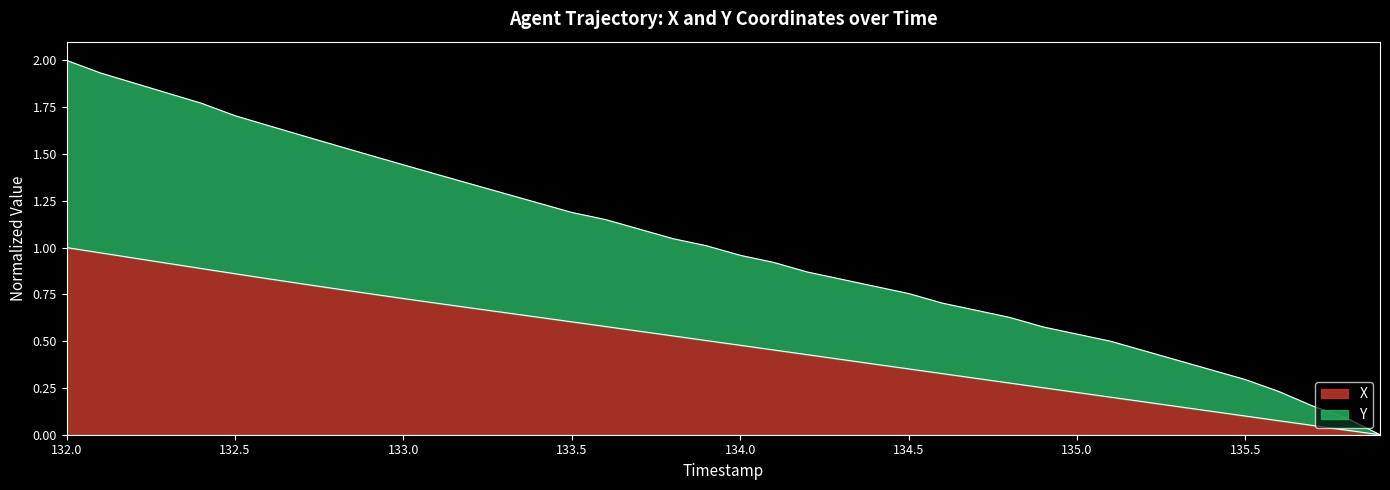

Reading left to right, list all the values displayed in this chart.

X: 132.0=1.0	132.1=1.0	132.2=0.9	132.3=0.9	132.4=0.9	132.5=0.9	132.6=0.8	132.7=0.8	132.8=0.8	132.9=0.8	133.0=0.7	133.1=0.7	133.2=0.7	133.3=0.7	133.4=0.6	133.5=0.6	133.6=0.6	133.7=0.6	133.8=0.5	133.9=0.5	134.0=0.5	134.1=0.5	134.2=0.4	134.3=0.4	134.4=0.4	134.5=0.4	134.6=0.3	134.7=0.3	134.8=0.3	134.9=0.3	135.0=0.2	135.1=0.2	135.2=0.2	135.3=0.2	135.4=0.1	135.5=0.1	135.6=0.1	135.7=0.0	135.8=0.0	135.9=0.0
Y: 132.0=2.0	132.1=1.9	132.2=1.9	132.3=1.8	132.4=1.8	132.5=1.7	132.6=1.7	132.7=1.6	132.8=1.5	132.9=1.5	133.0=1.4	133.1=1.4	133.2=1.3	133.3=1.3	133.4=1.2	133.5=1.2	133.6=1.1	133.7=1.1	133.8=1.0	133.9=1.0	134.0=1.0	134.1=0.9	134.2=0.9	134.3=0.8	134.4=0.8	134.5=0.8	134.6=0.7	134.7=0.7	134.8=0.6	134.9=0.6	135.0=0.5	135.1=0.5	135.2=0.4	135.3=0.4	135.4=0.3	135.5=0.3	135.6=0.2	135.7=0.2	135.8=0.1	135.9=0.0